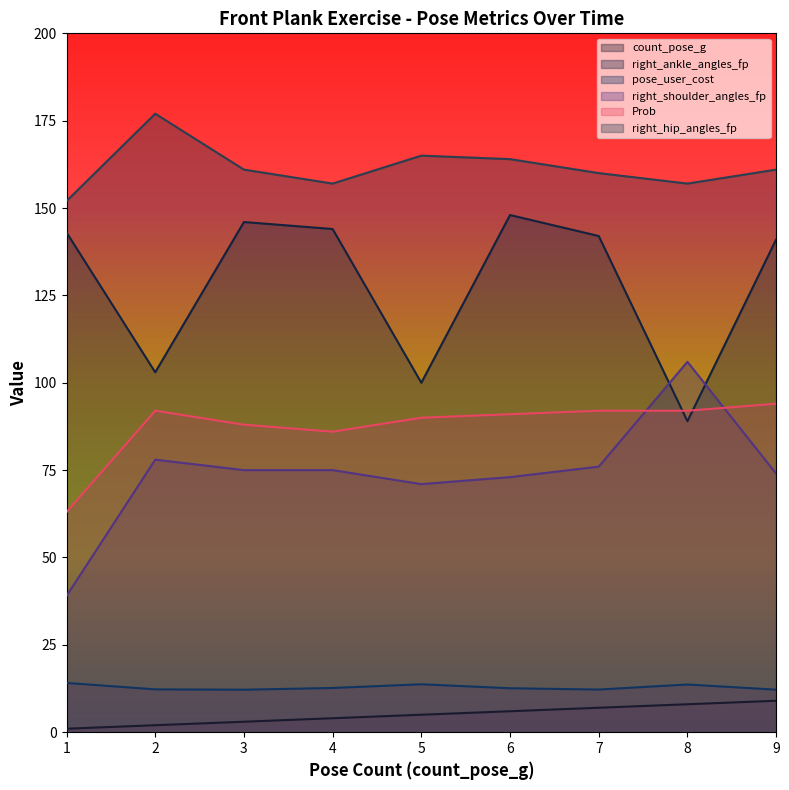

True or false: right_ankle_angles_fp and pose_user_cost cross at least once.

False